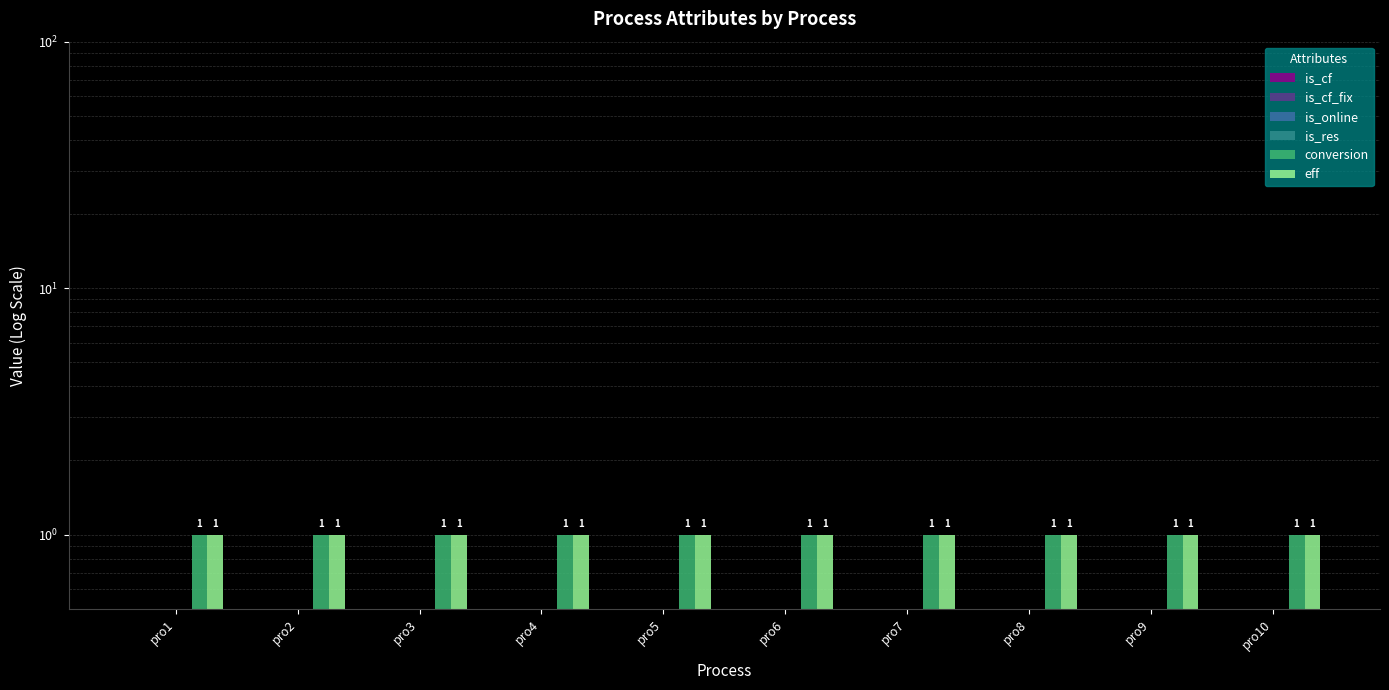

What is the total value across all series at pro10?

2